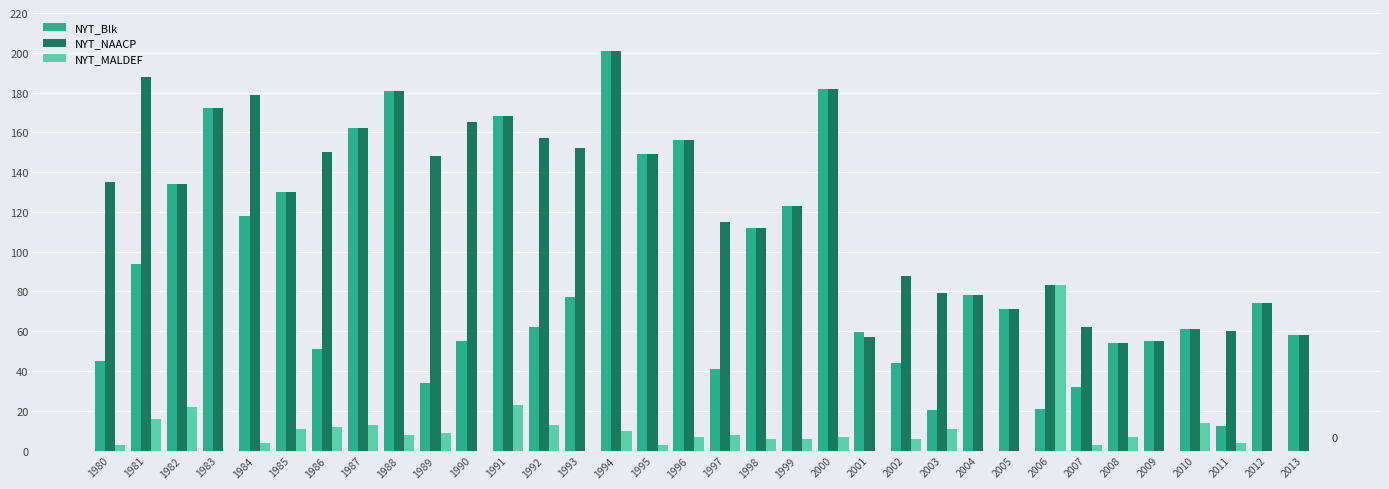

What is the maximum value shown in the chart?

201.0